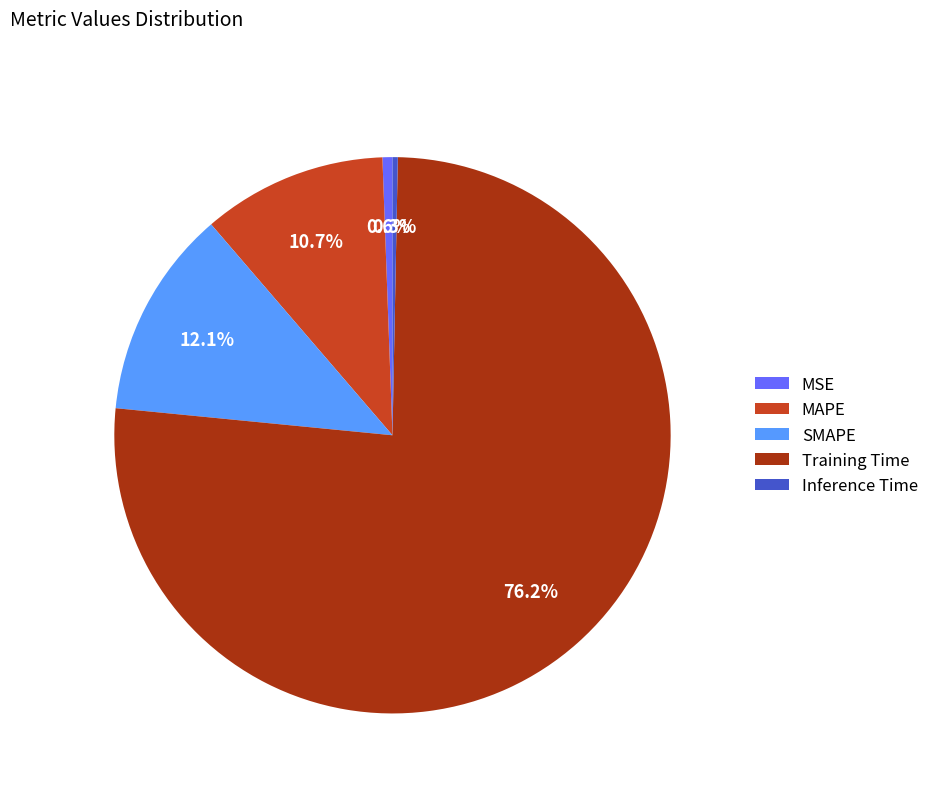

Which has a higher value, MAPE or Inference Time?

MAPE